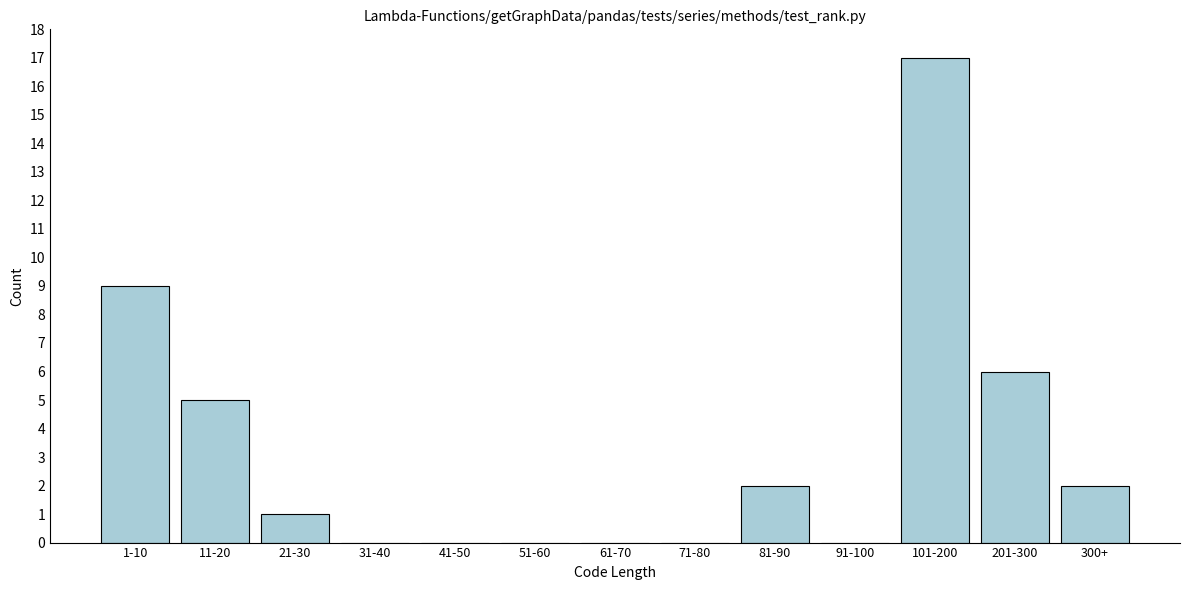

Reading left to right, extract all data points from this chart.

1-10=9	11-20=5	21-30=1	31-40=0	41-50=0	51-60=0	61-70=0	71-80=0	81-90=2	91-100=0	101-200=17	201-300=6	300+=2